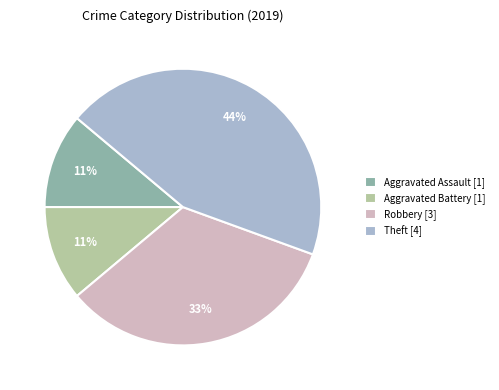

Does any single category account for the majority?

No